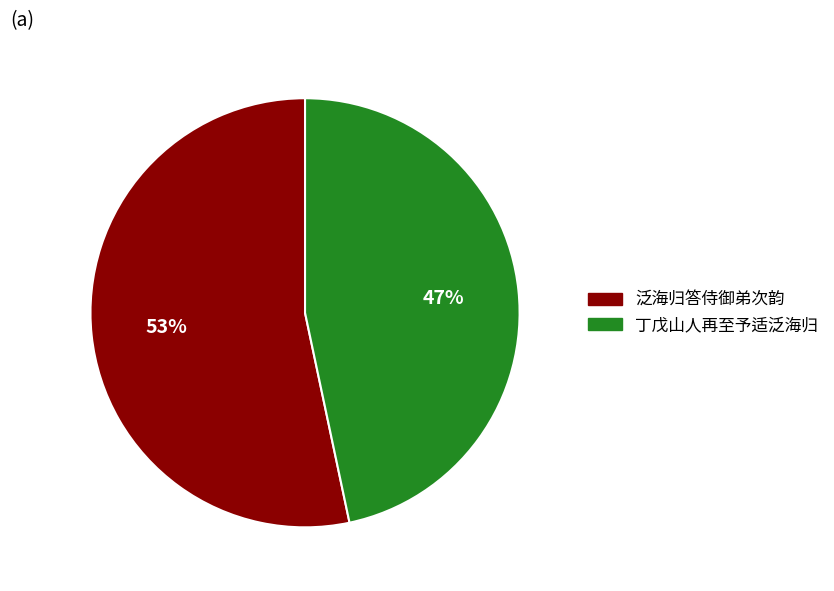

To the nearest percent, what is the average slice percentage?

50%